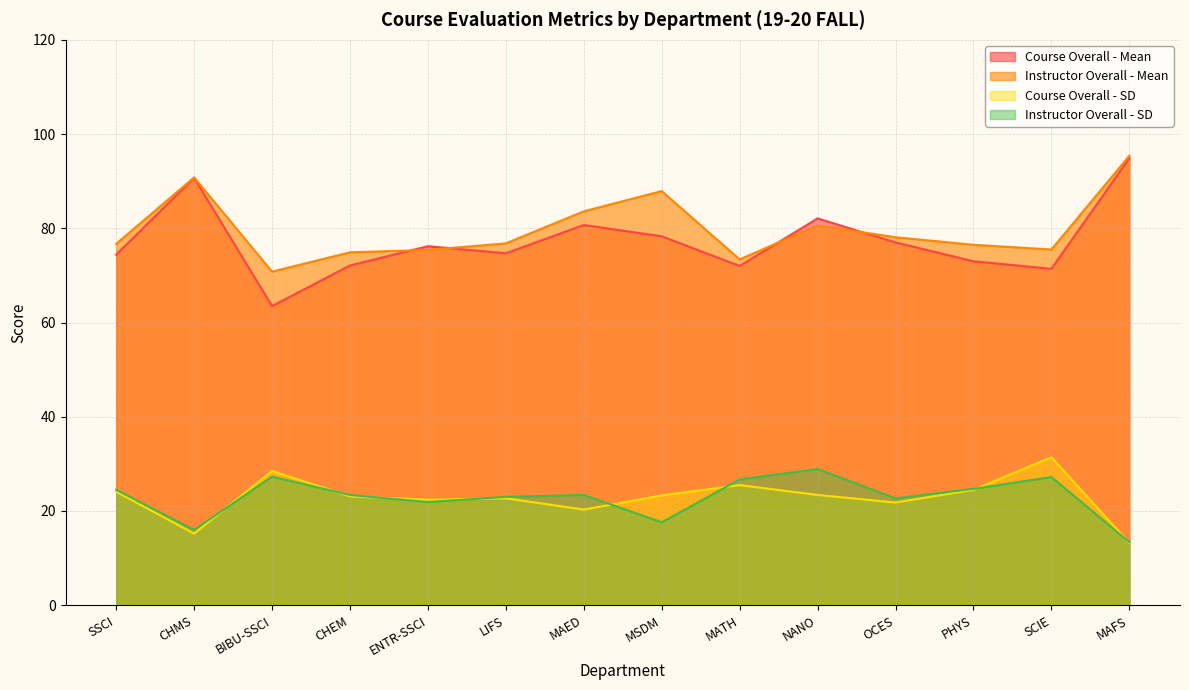

At which label is Instructor Overall - SD closest to 21?

ENTR-SSCI